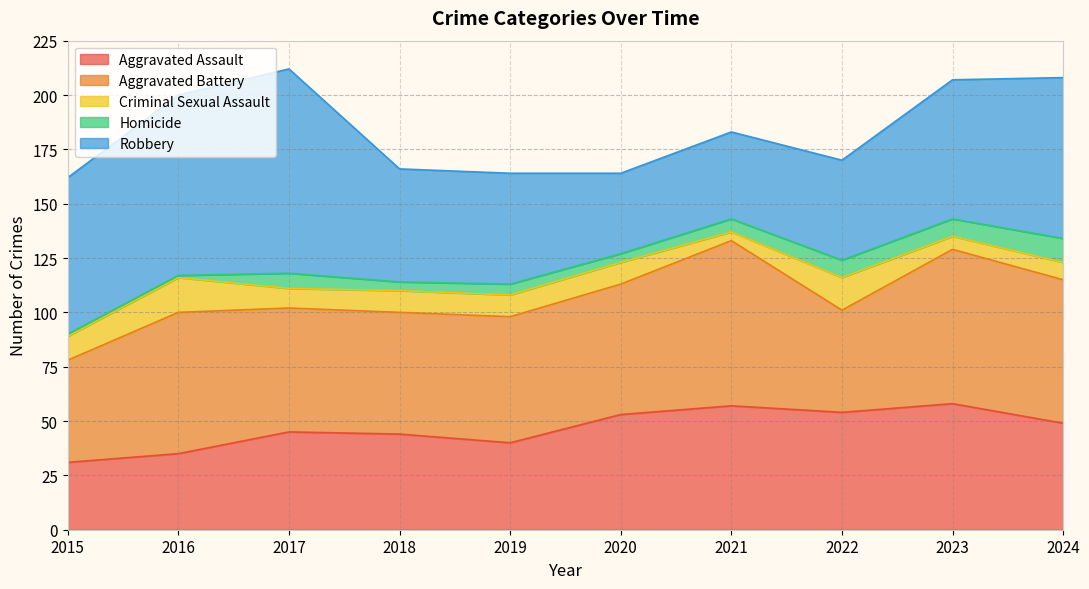

Is it true that Robbery equals 37 at 2020?

True